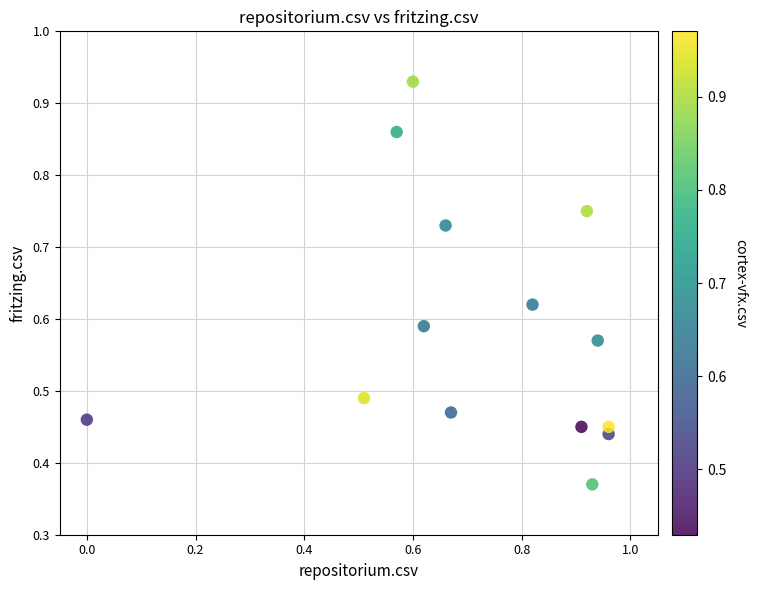

What is the range of X values (max minus min)?

1.0